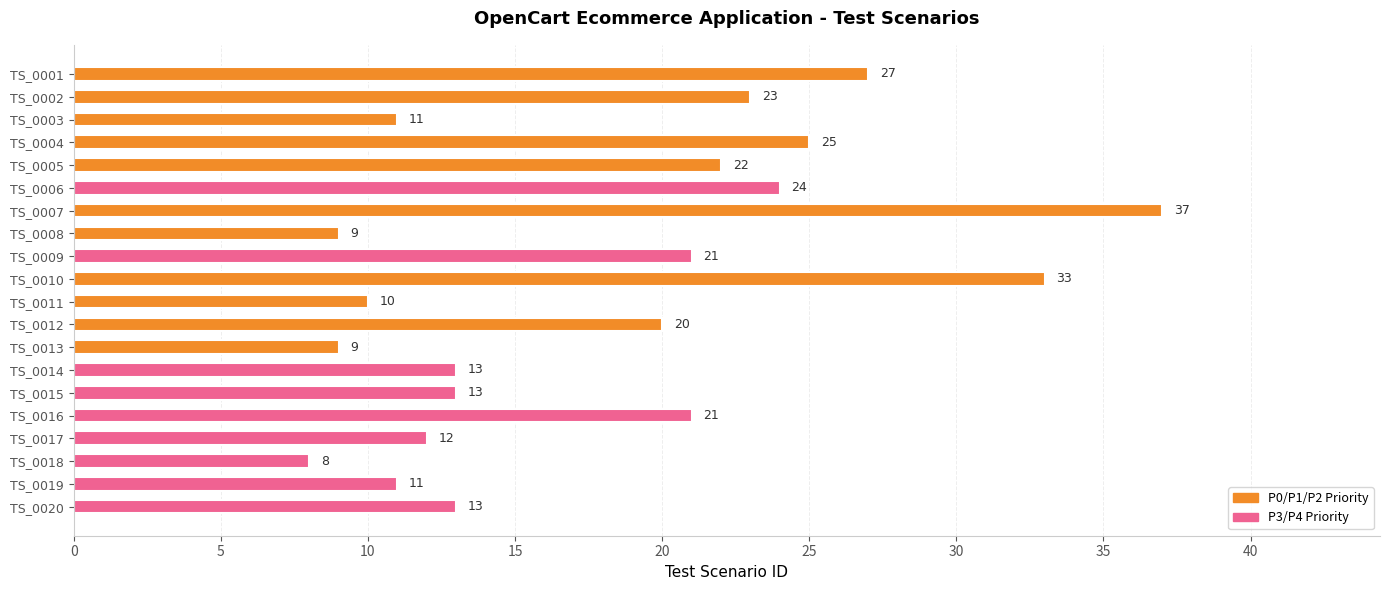

How many bars are there in total?

20